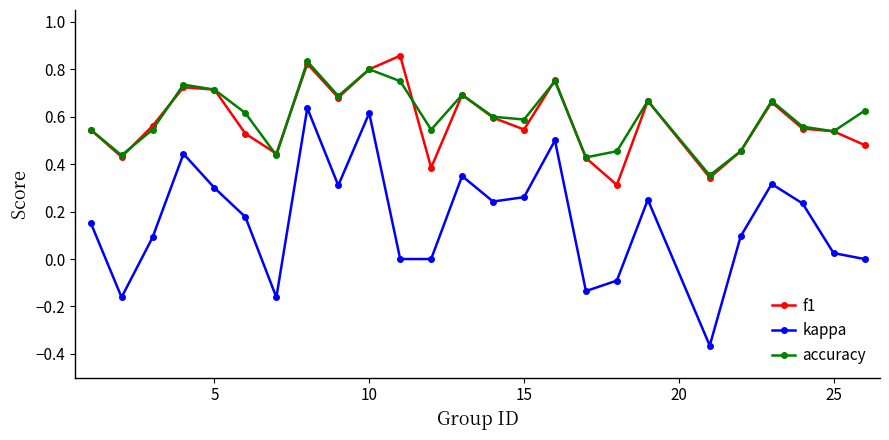

True or false: kappa has more than 0 interior local peaks.

True